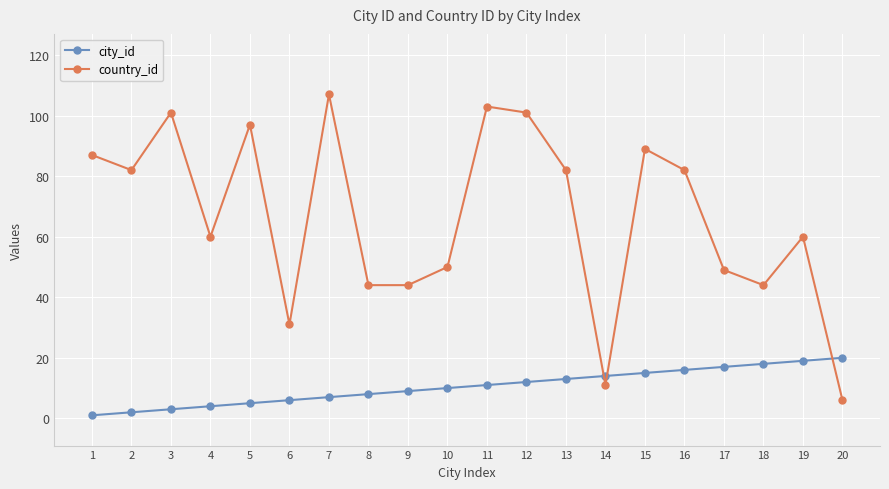

Count the number of categories in the chart.

20